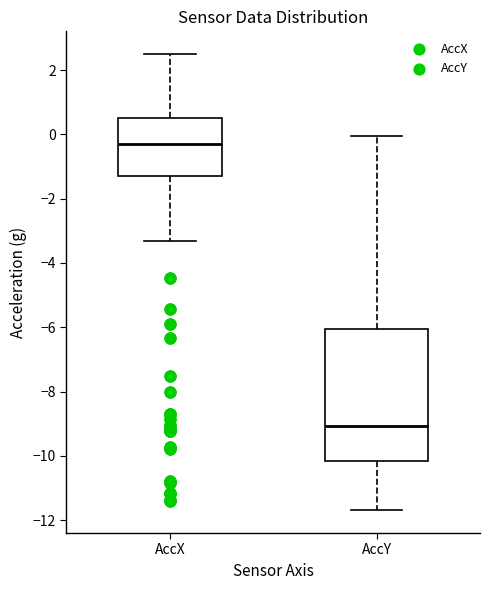

Which box has the lowest median line?

AccY